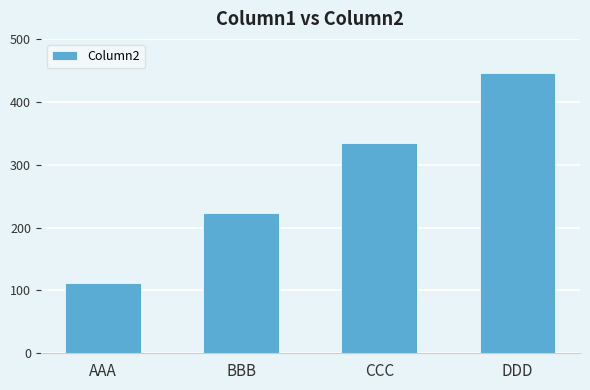

The chart shows a value of 223 at BBB. True or false?

True